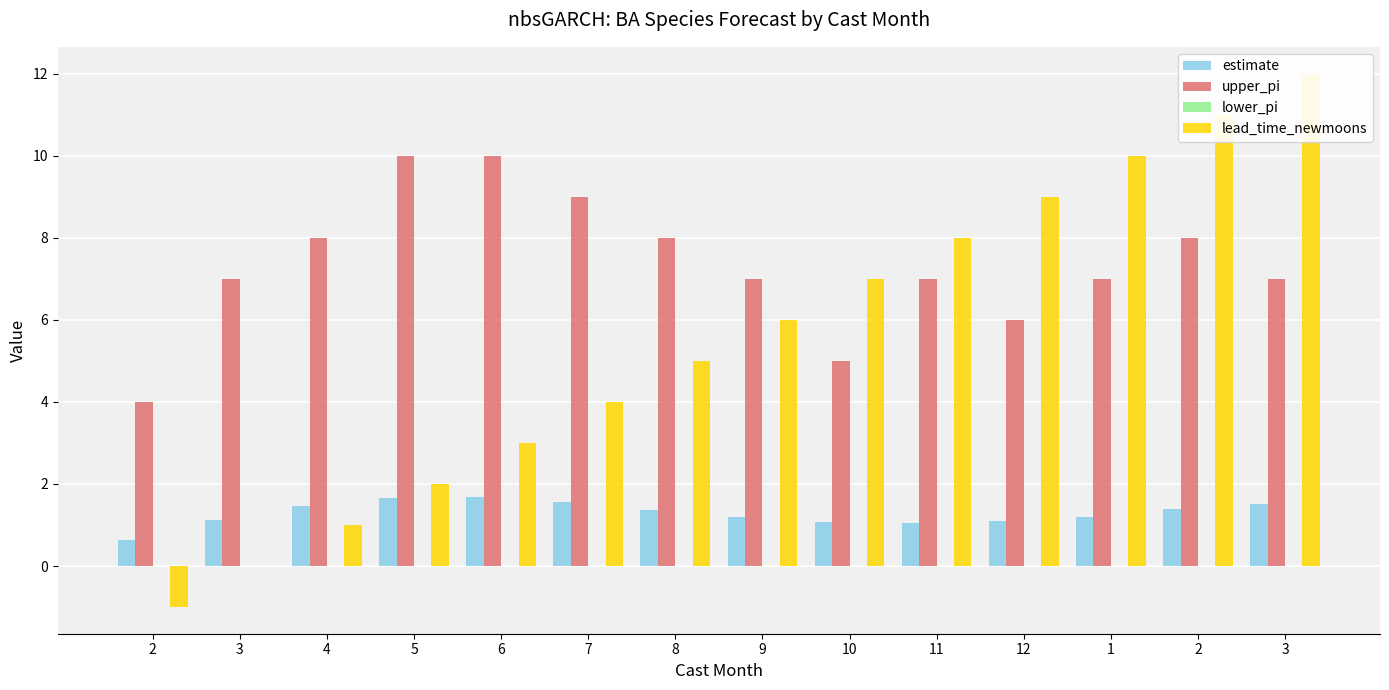

At how many categories does at least one series exceed 2?

14